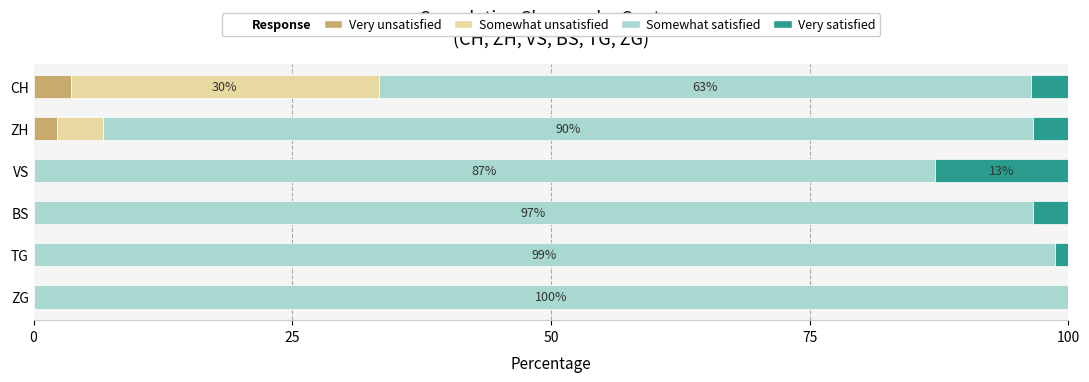

What is the highest value of the Very unsatisfied series?

3.6